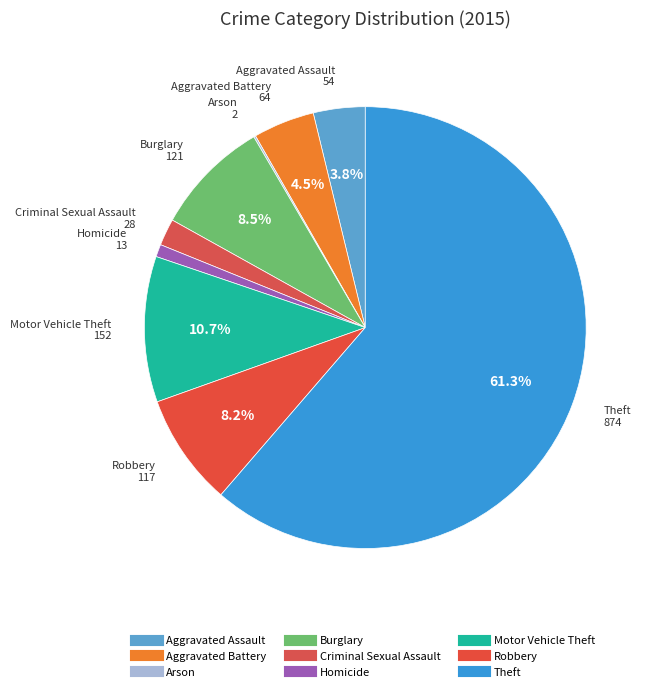

Count the number of slices in the pie.

9